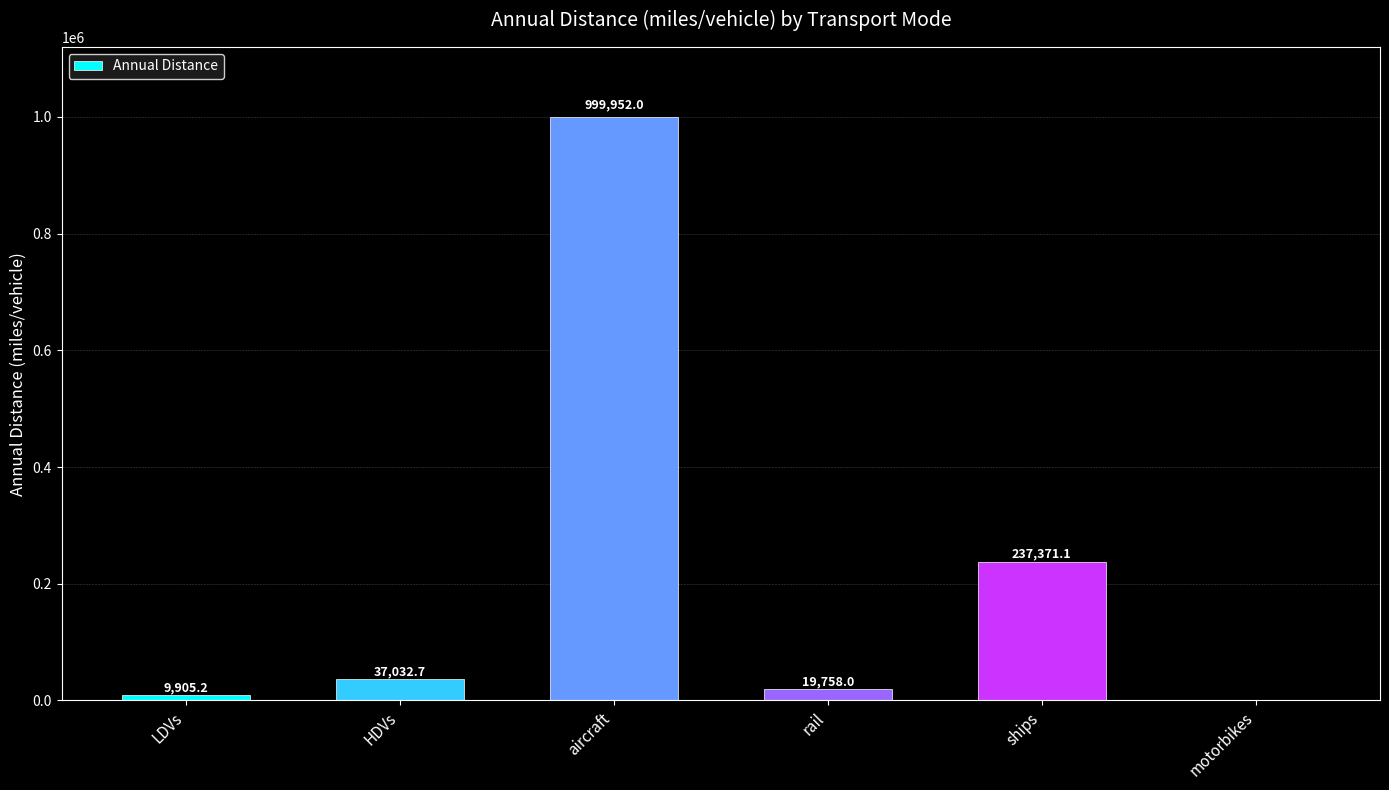

Between rail and motorbikes, which is larger?

rail